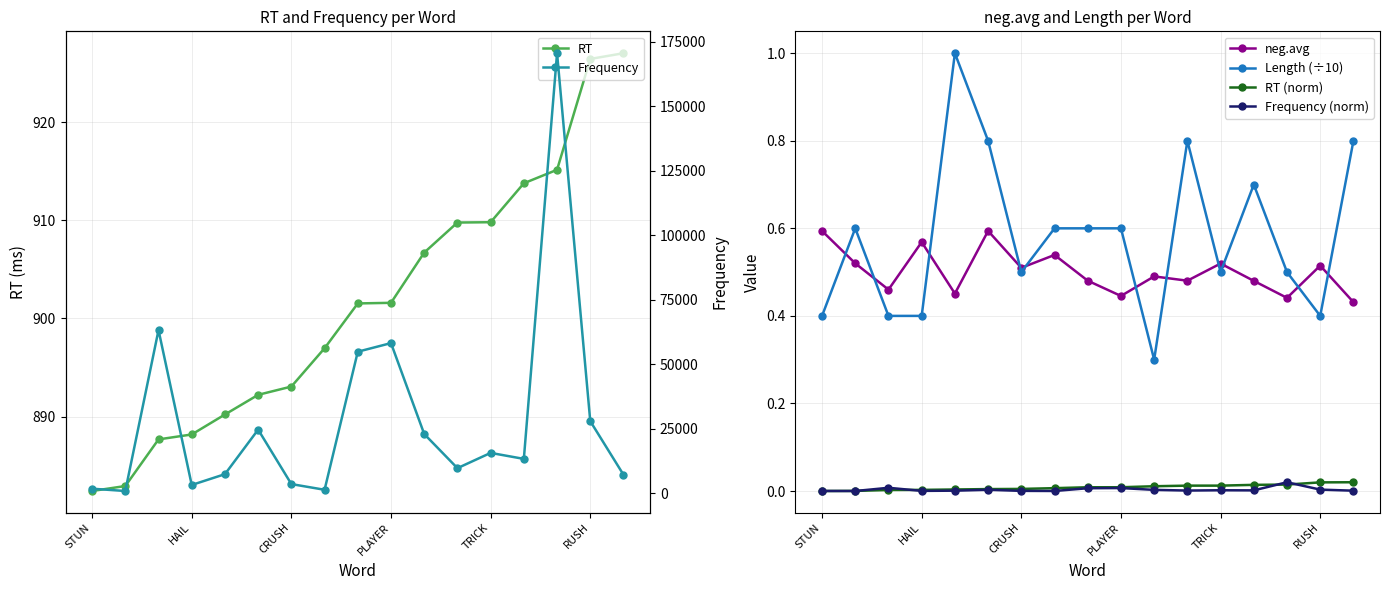

True or false: neg.avg and RT (norm) intersect in this chart.

False